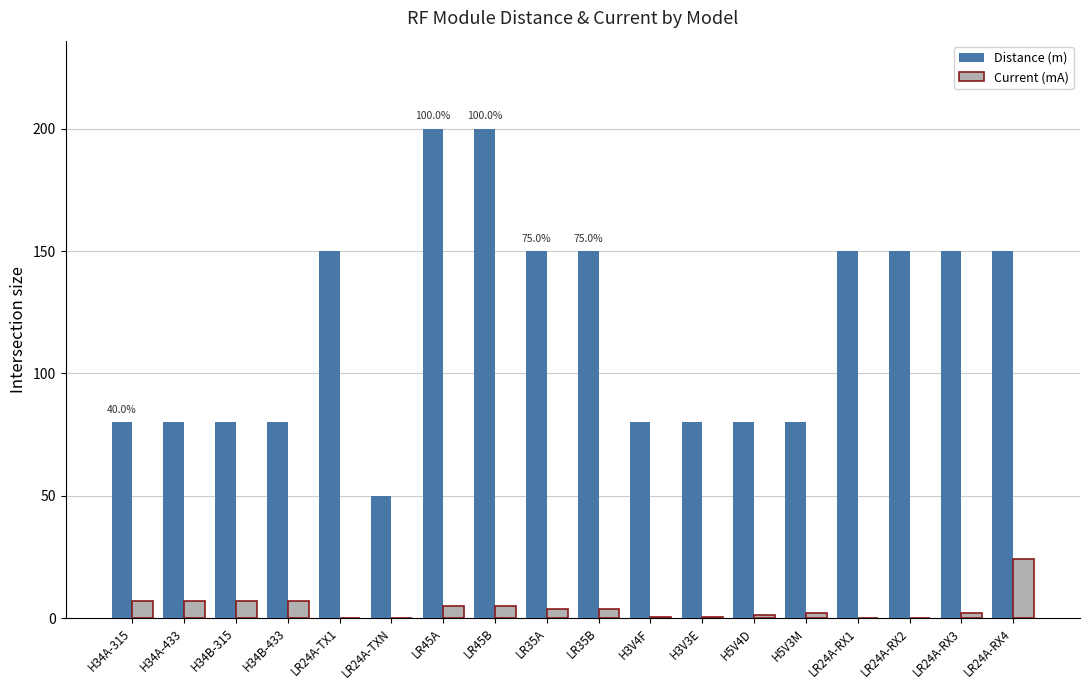

The Distance (m) series shows 150.0 at LR35B. True or false?

True